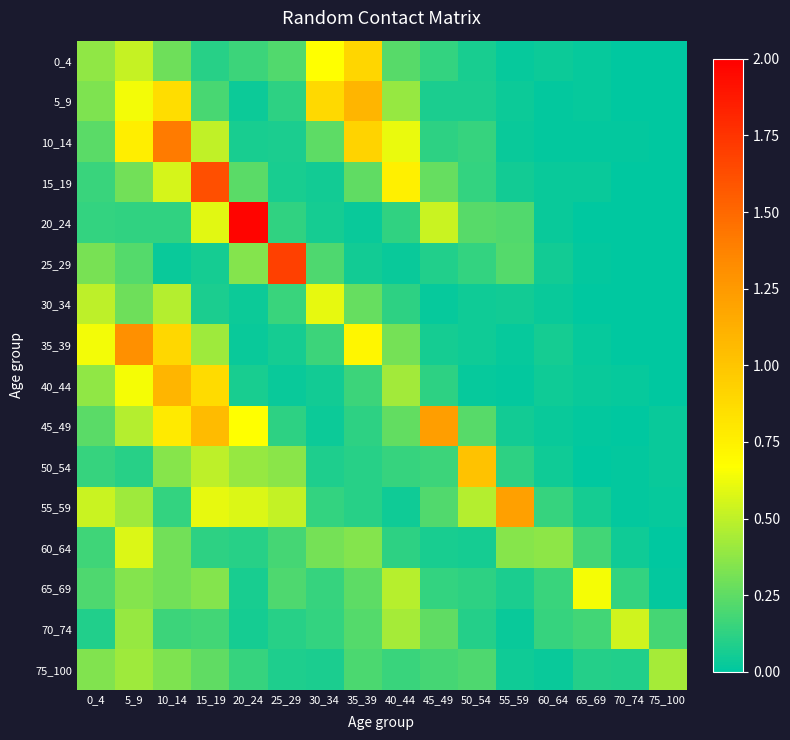

How many categories are shown in the chart?

16